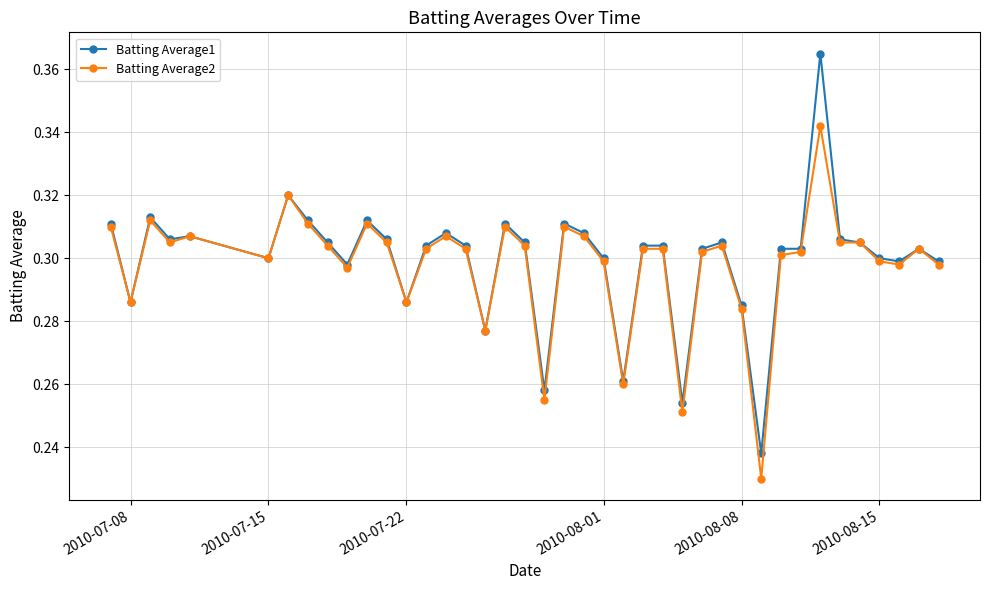

Which series has the largest range (max minus min)?

Batting Average1